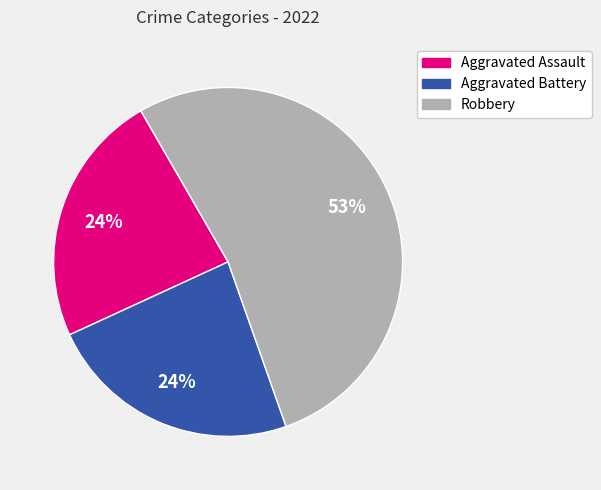

Is it true that Aggravated Assault is 24% of the pie?

True